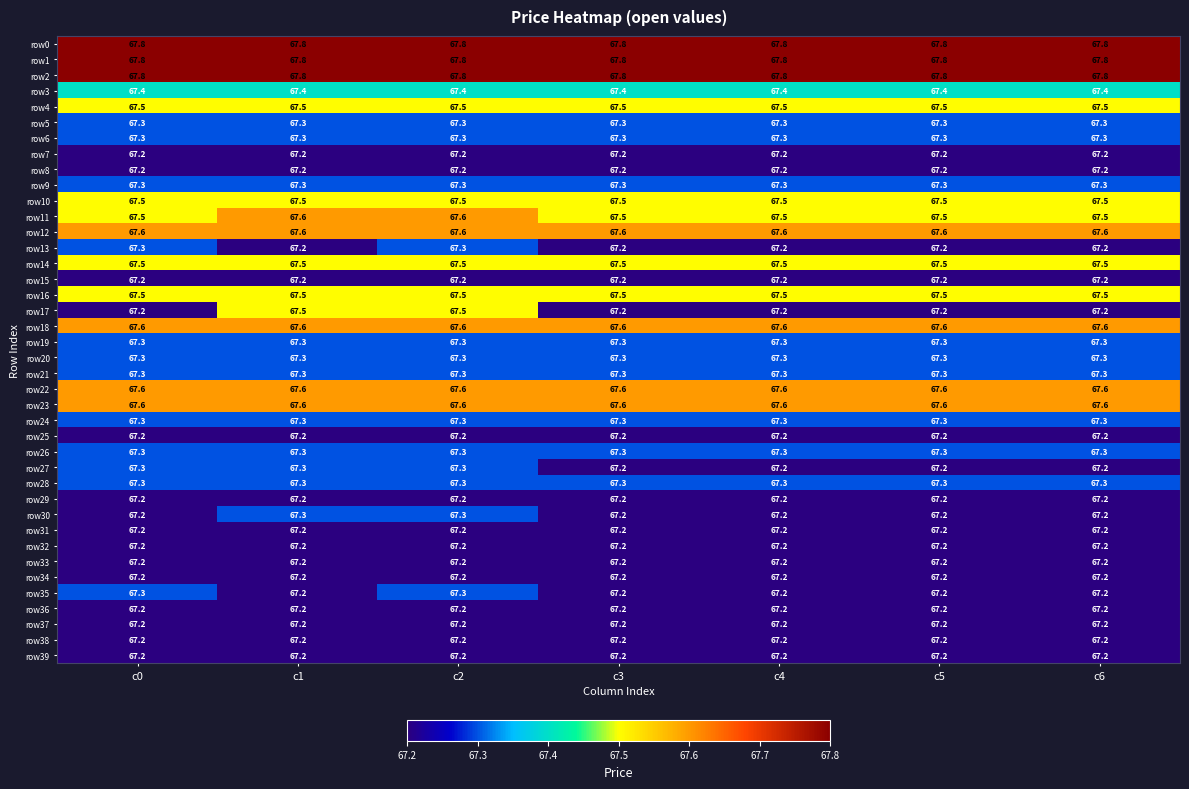

What is the average value of the row5 series?

67.3